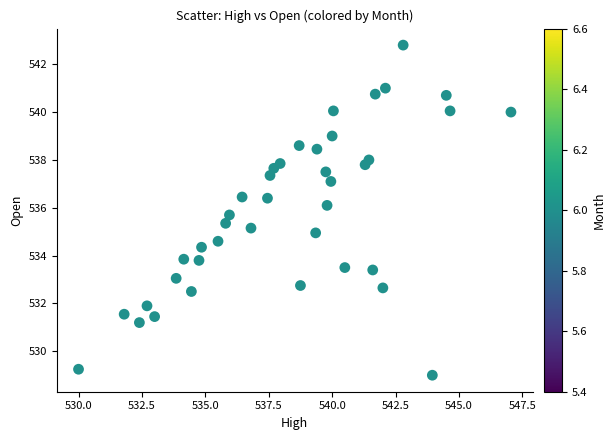

What is the range of X values (max minus min)?

17.0